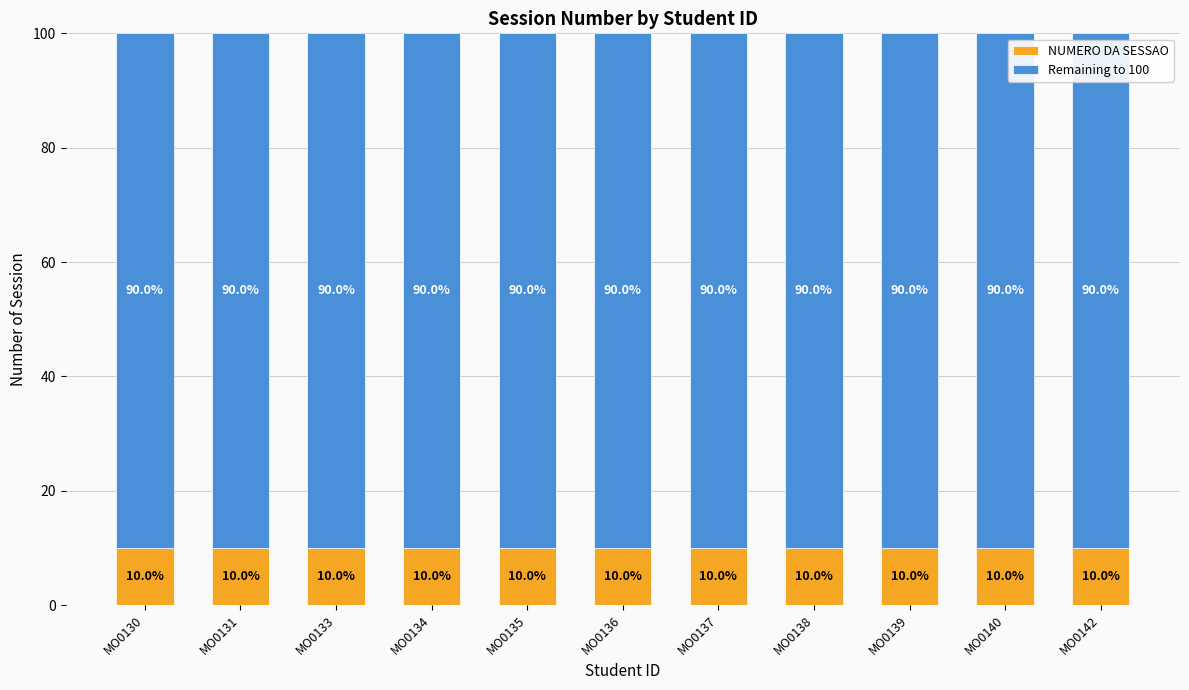

How many data points does each series have?

11